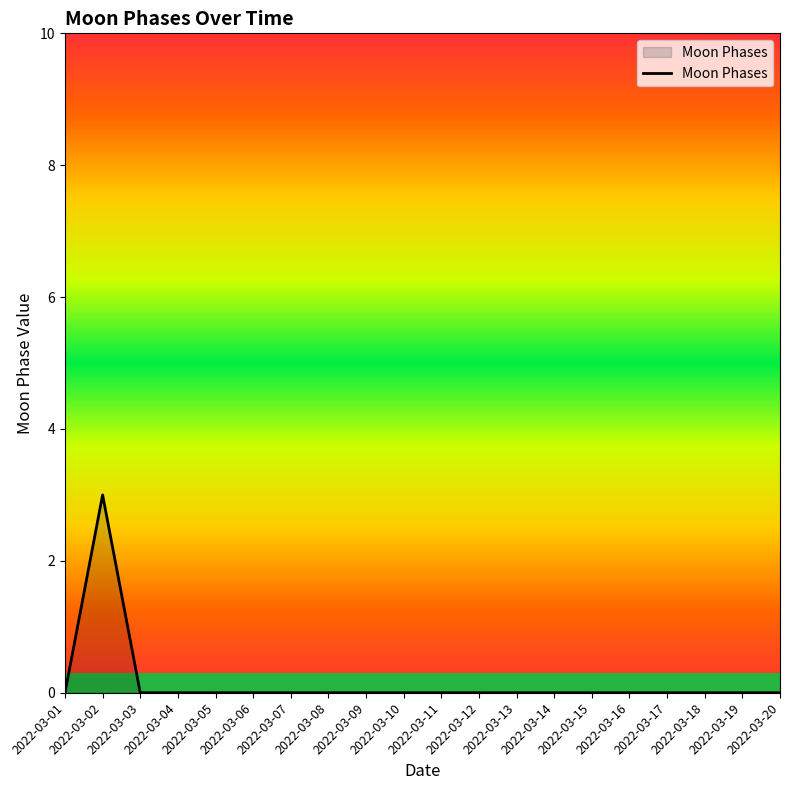

What is the maximum value shown in the chart?

3